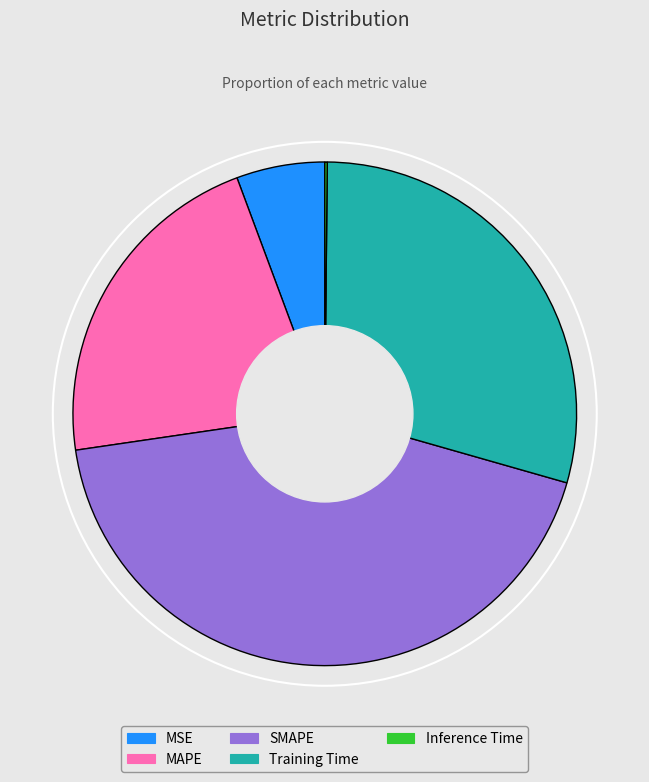

Do MSE and SMAPE together represent more than half of the pie?

No